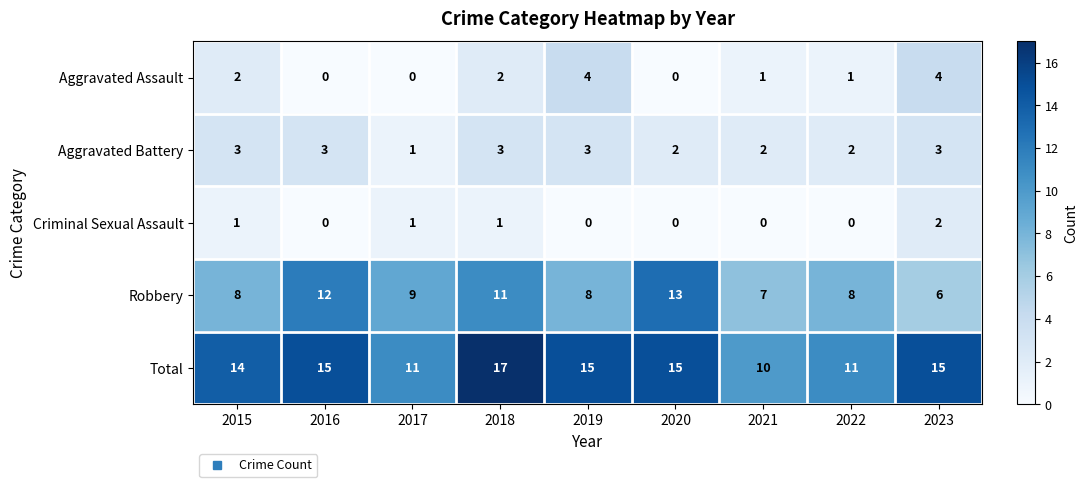

How many series are shown in this chart?

5